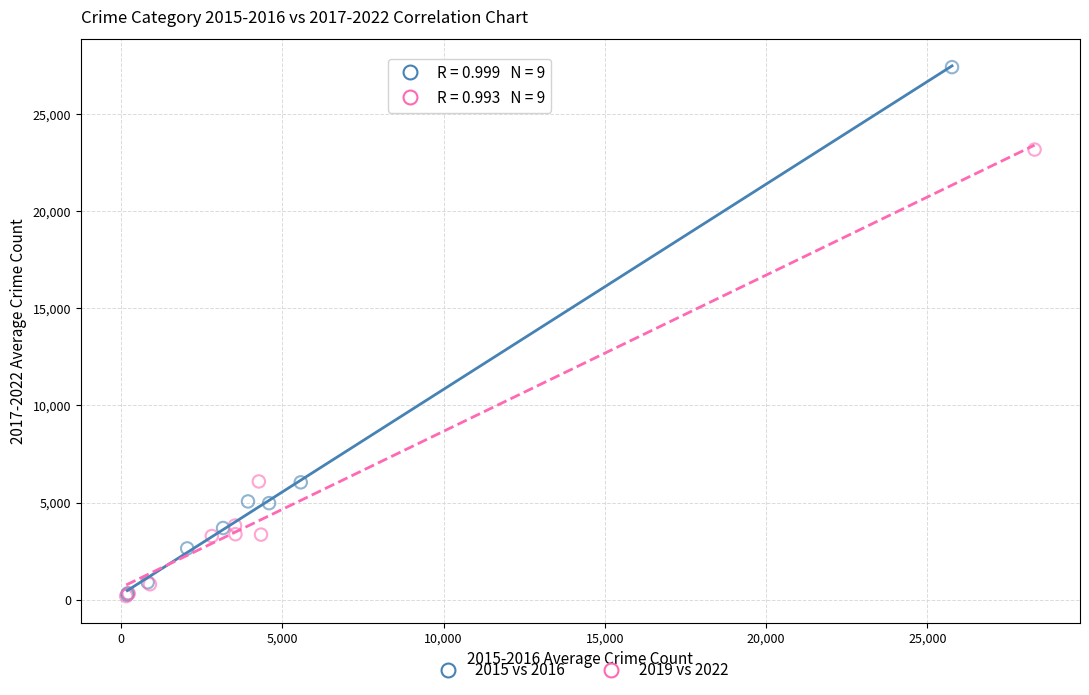

Which series contains the highest Y value?

2015 vs 2016